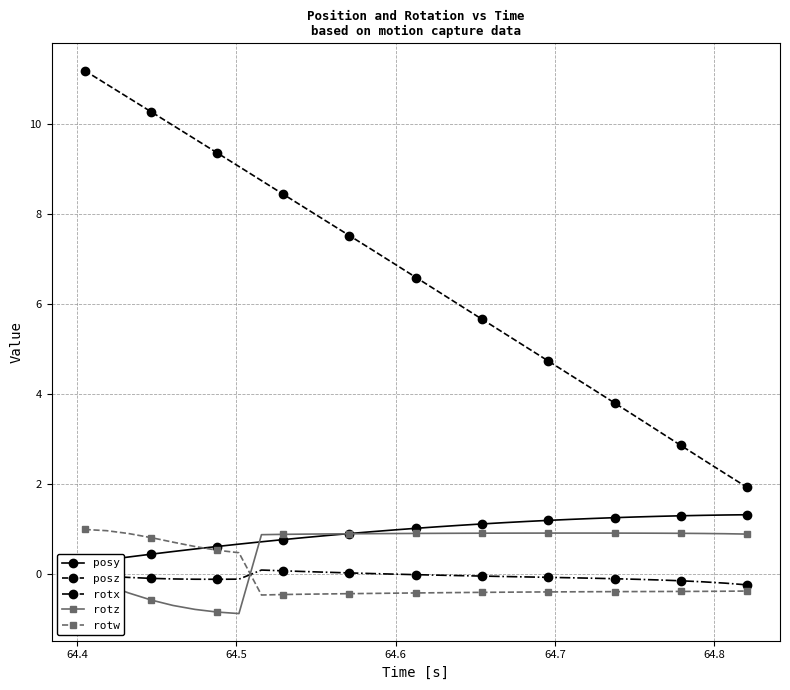

True or false: rotw and posz intersect in this chart.

False